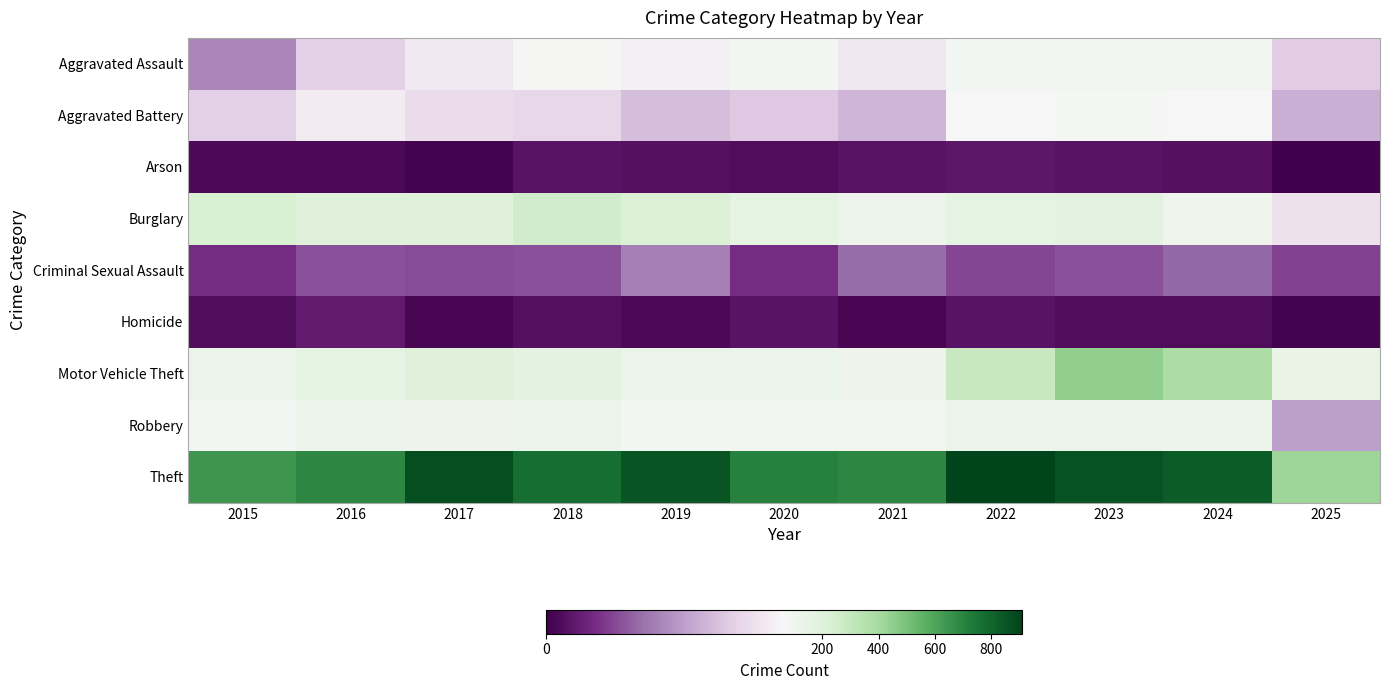

Reading left to right, transcribe all the data shown in this chart.

Aggravated Assault: 2015=31	2016=50	2017=59	2018=72	2019=61	2020=87	2021=58	2022=89	2023=93	2024=91	2025=49
Aggravated Battery: 2015=50	2016=60	2017=54	2018=52	2019=45	2020=48	2021=43	2022=66	2023=83	2024=64	2025=41
Arson: 2015=3	2016=3	2017=1	2018=6	2019=5	2020=4	2021=6	2022=7	2023=6	2024=5	2025=0
Burglary: 2015=236	2016=194	2017=192	2018=257	2019=221	2020=163	2021=117	2022=163	2023=167	2024=110	2025=56
Criminal Sexual Assault: 2015=13	2016=20	2017=19	2018=20	2019=29	2020=13	2021=25	2022=18	2023=20	2024=24	2025=17
Homicide: 2015=4	2016=8	2017=2	2018=5	2019=3	2020=6	2021=2	2022=6	2023=4	2024=4	2025=1
Motor Vehicle Theft: 2015=125	2016=163	2017=191	2018=164	2019=125	2020=134	2021=113	2022=292	2023=444	2024=388	2025=143
Robbery: 2015=87	2016=123	2017=115	2018=130	2019=89	2020=94	2021=95	2022=125	2023=125	2024=119	2025=37
Theft: 2015=641	2016=689	2017=873	2018=767	2019=855	2020=713	2021=691	2022=912	2023=861	2024=830	2025=420